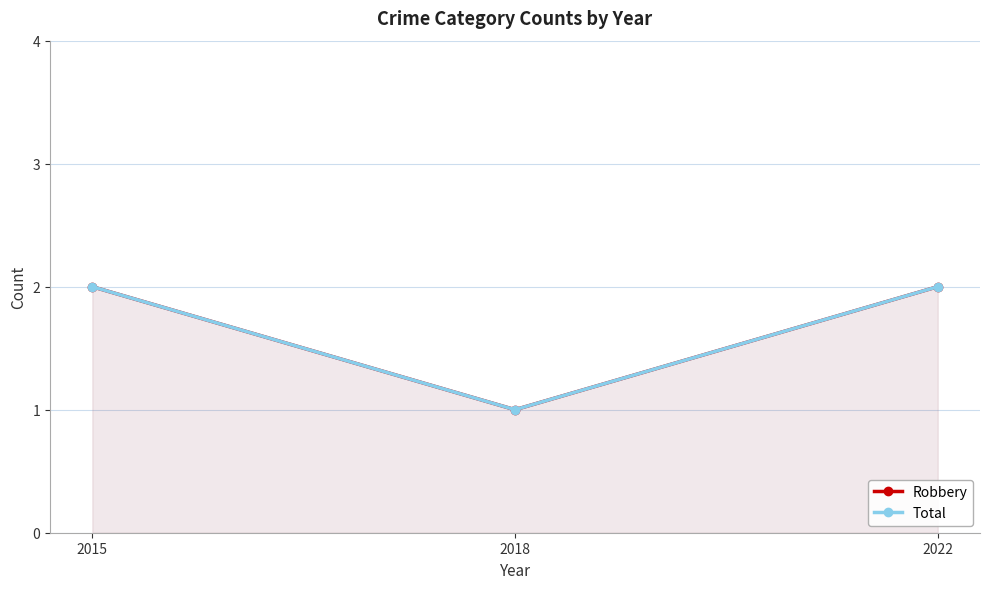

Reading right to left, extract all data points from this chart.

Robbery: 2022=2	2018=1	2015=2
Total: 2022=2	2018=1	2015=2